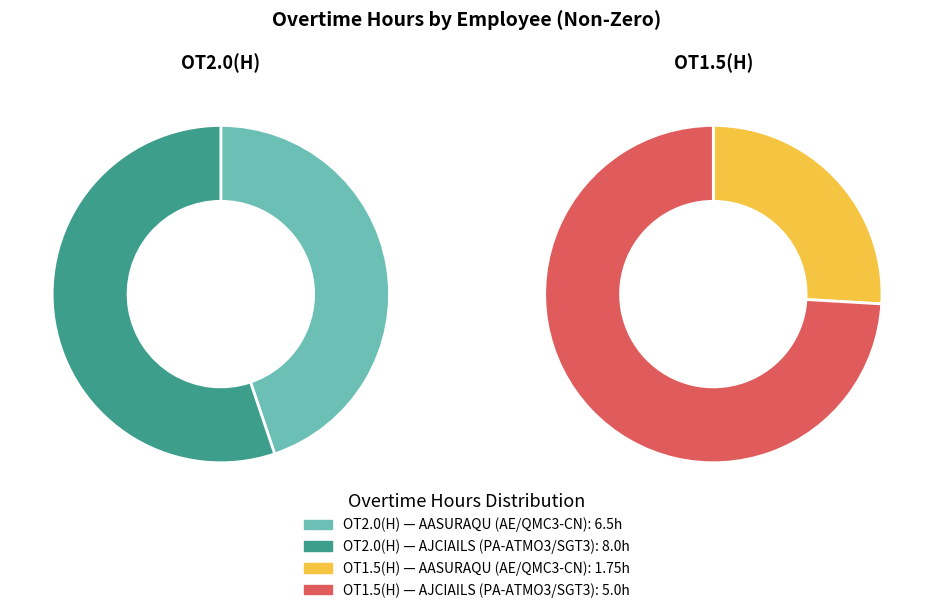

Rank the categories by value from lowest to highest.

AASURAQU (AE/QMC3-CN), AJCIAILS (PA-ATMO3/SGT3)